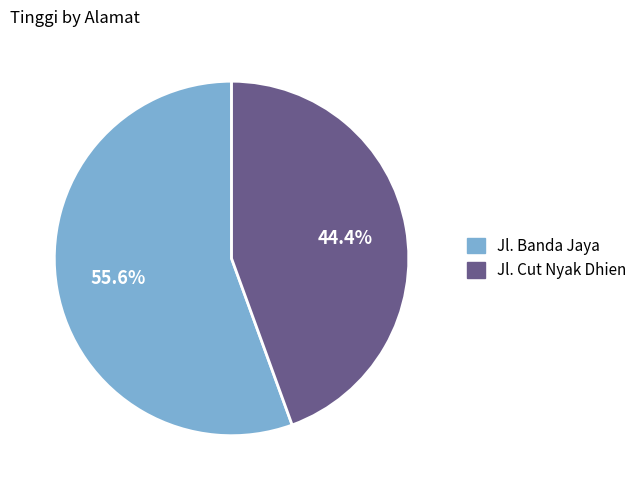

Do Jl. Banda Jaya and Jl. Cut Nyak Dhien together represent more than half of the pie?

Yes